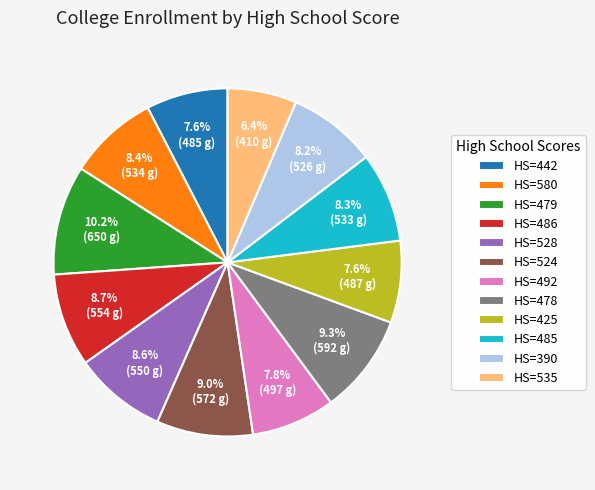

How many slices are in this pie chart?

12